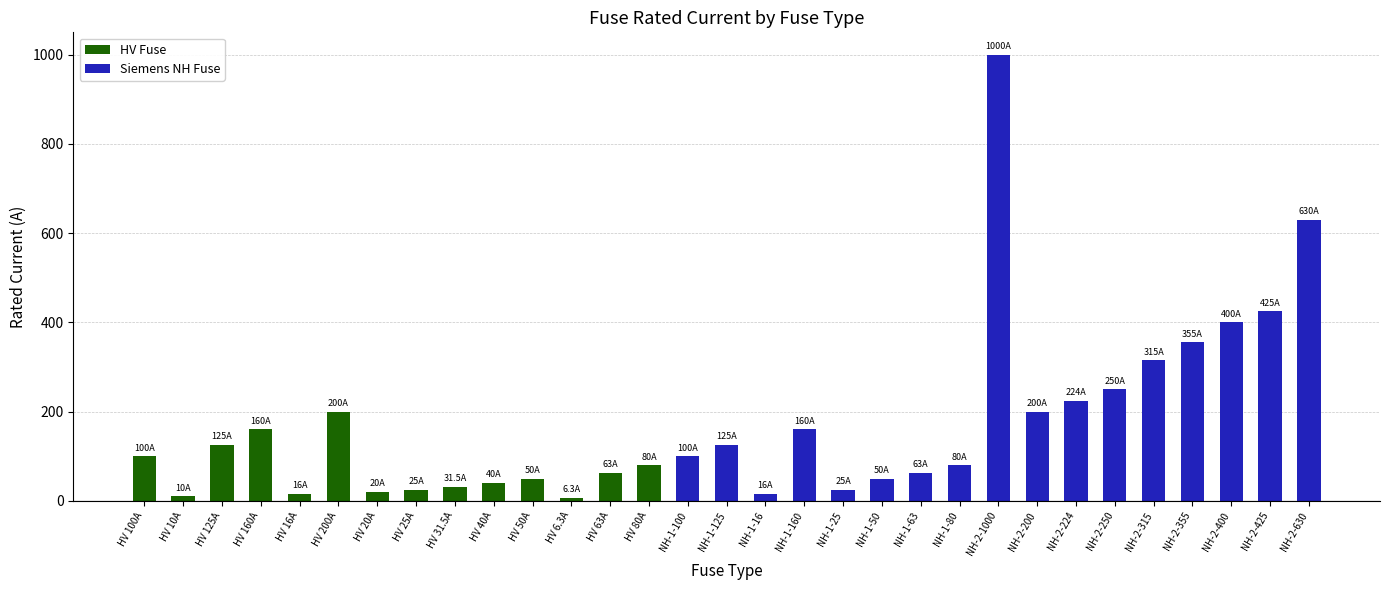

What is the label of the 18th bar from the right?

HV 80A